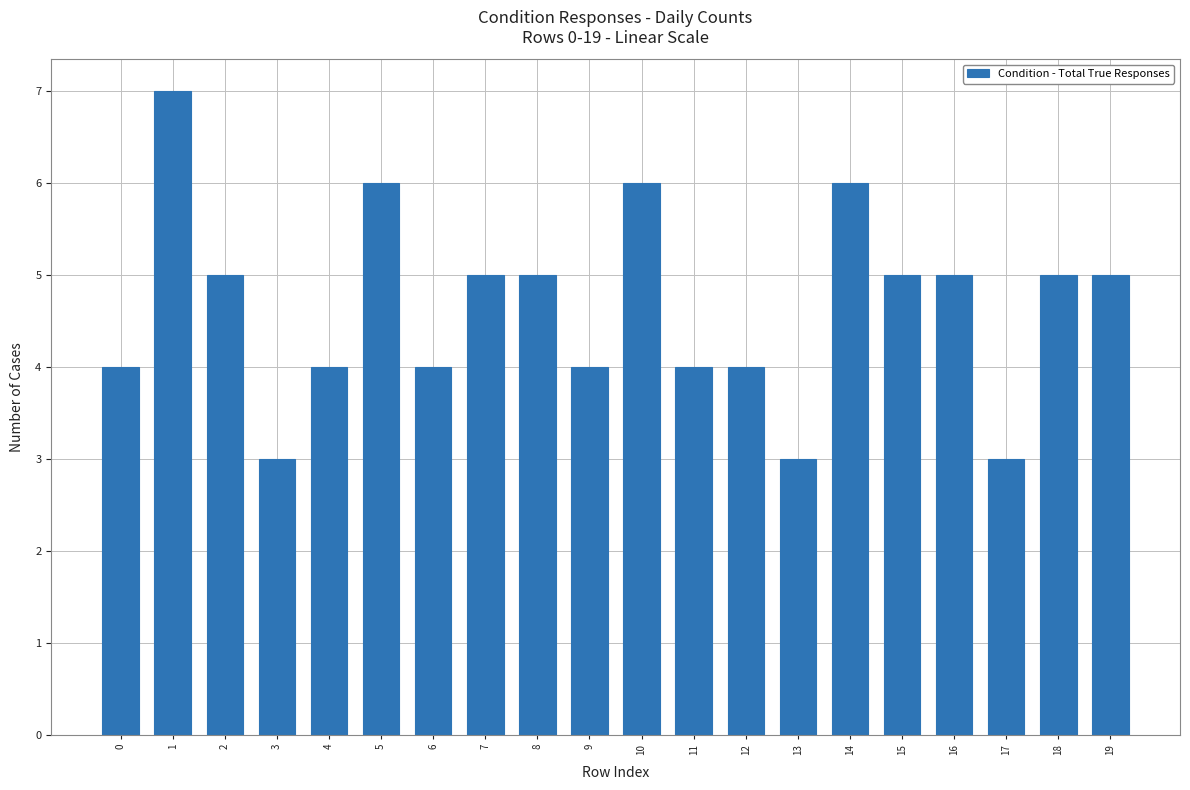

Reading left to right, what are all the values shown in this chart?

4	7	5	3	4	6	4	5	5	4	6	4	4	3	6	5	5	3	5	5